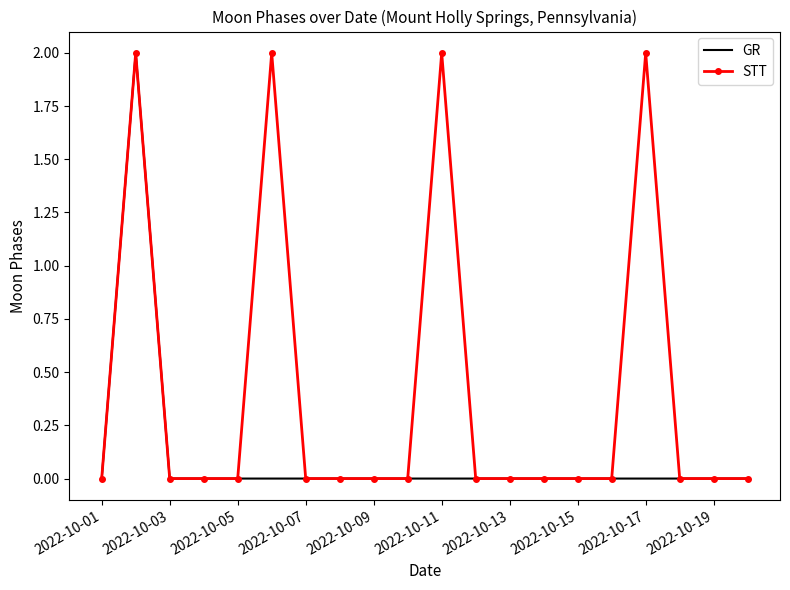

Rank the series by their average value, from lowest to highest.

GR, STT